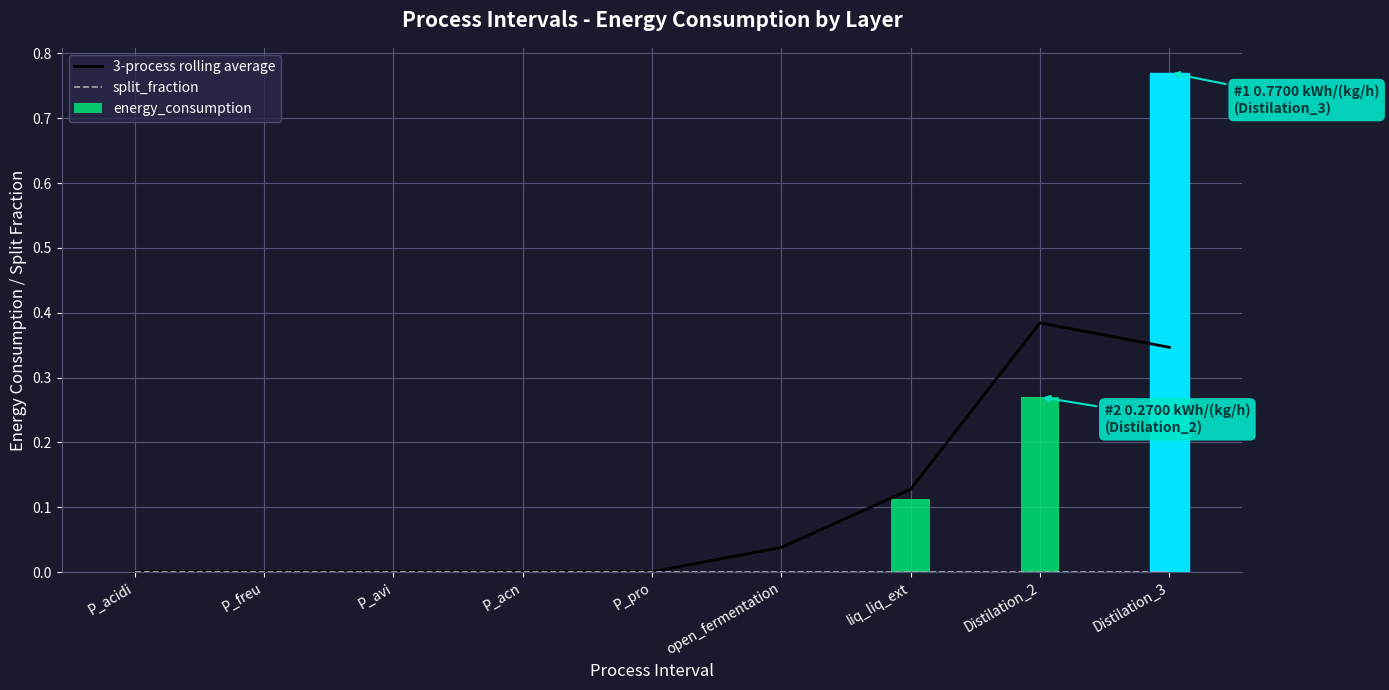

Rank the series at liq_liq_ext from lowest to highest value.

split_fraction, energy_consumption, 3-process rolling average